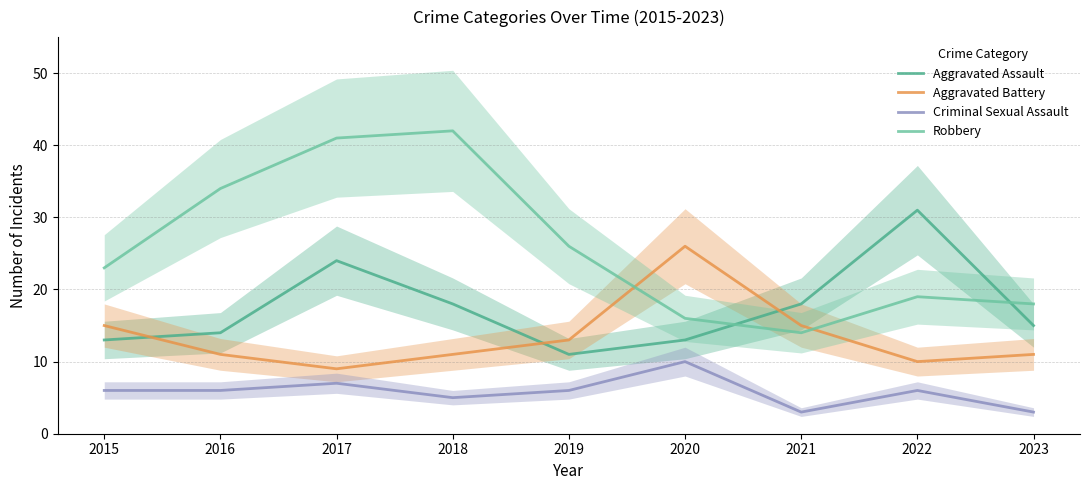

What is the difference between the Aggravated Assault values at 2017 and 2023?

9